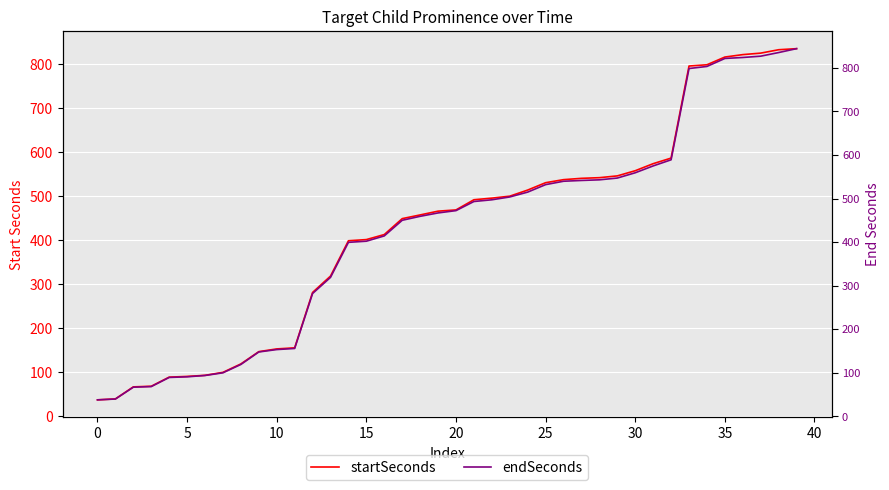

What is the difference between the second highest and minimum values in the startSeconds series?

796.8